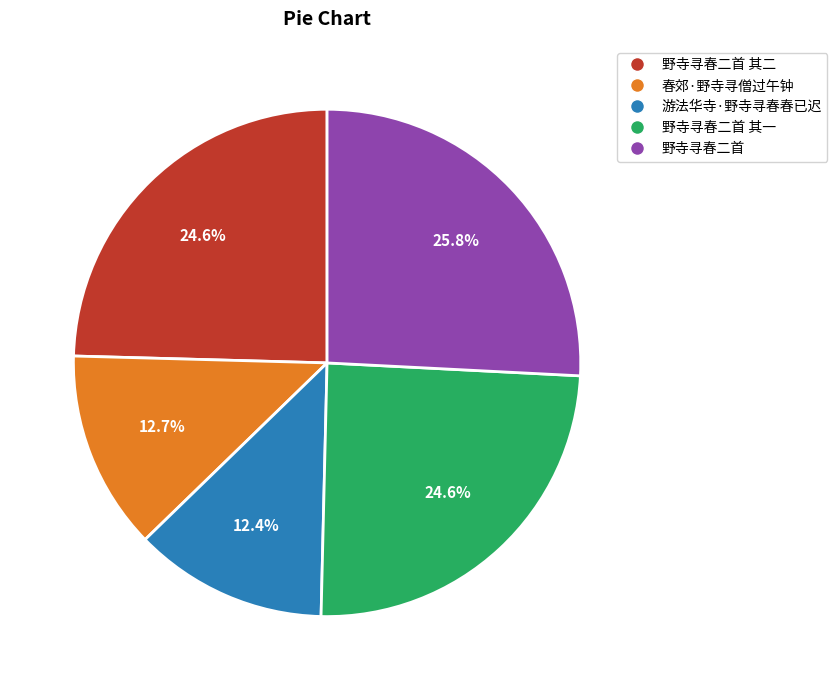

Does 野寺寻春二首 其一 represent more than half of the total?

No